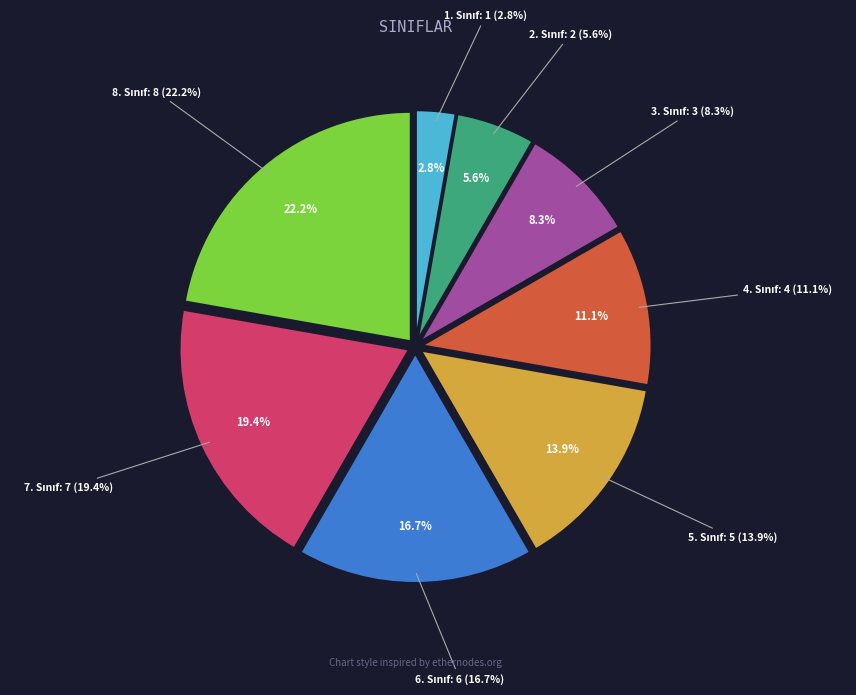

What percentage do 7. Sınıf and 6. Sınıf together represent?

36.1%